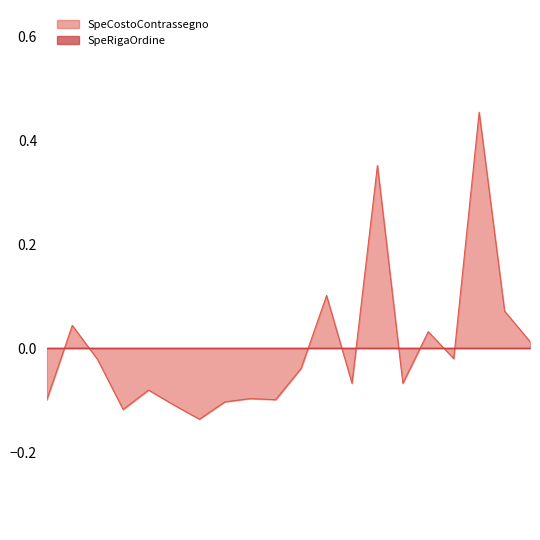

Reading left to right, list all the values displayed in this chart.

32936317=-0.1	32937317=0.0	32938317=-0.0	32939317=-0.1	32940317=-0.1	32941317=-0.1	32942317=-0.1	32943317=-0.1	32944317=-0.1	32945317=-0.1	32946317=-0.0	32947317=0.1	32948317=-0.1	32949317=0.4	32950317=-0.1	32951317=0.0	32952317=-0.0	32953317=0.5	32954317=0.1	32955317=0.0